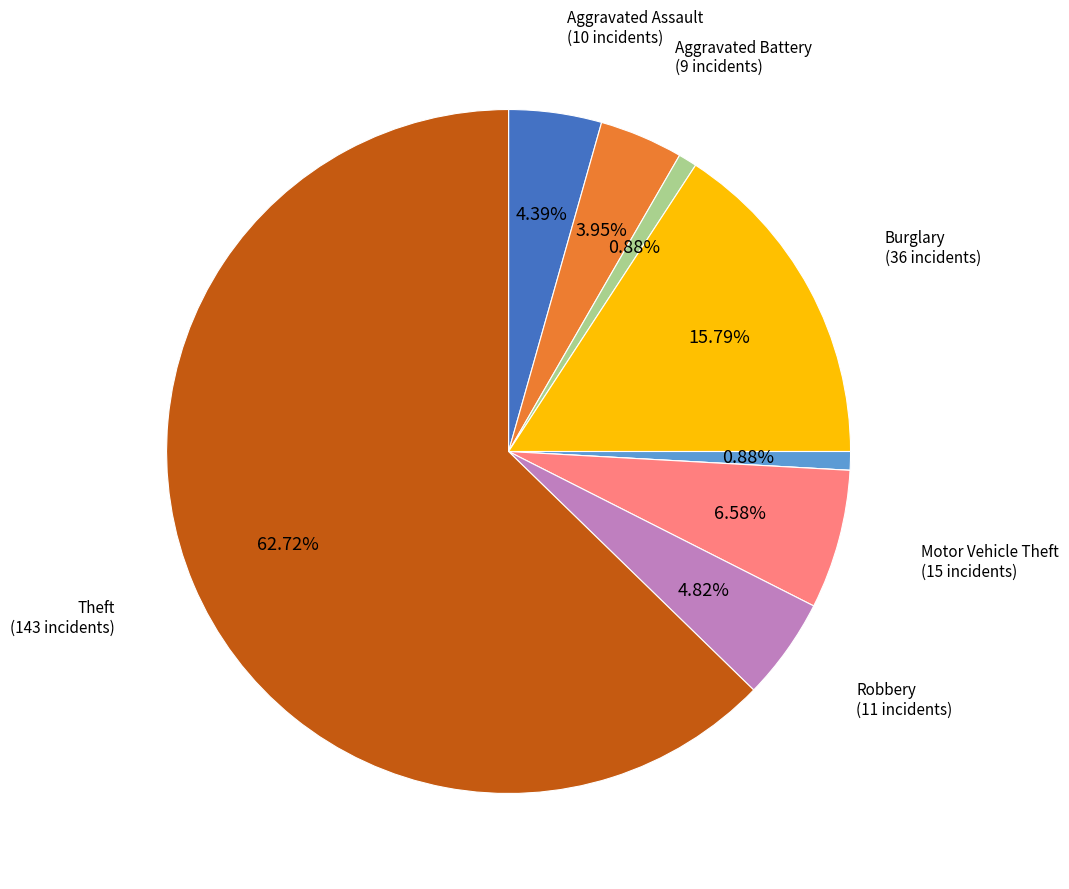

Is there any slice that represents more than half of the pie?

Yes